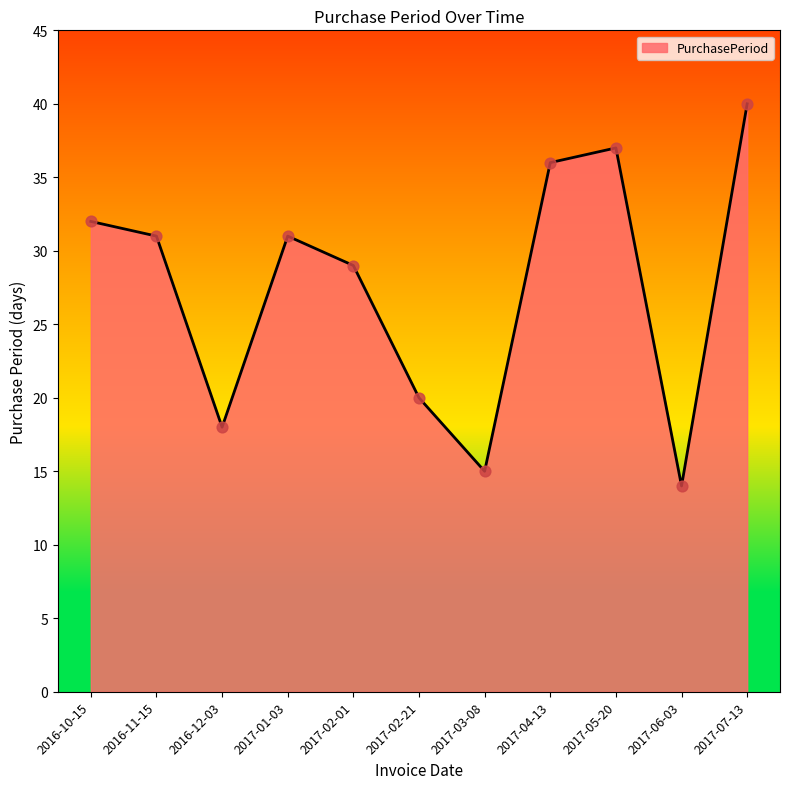

Approximately how many times larger is the value at 2017-02-01 compared to 2017-07-13?

0.7